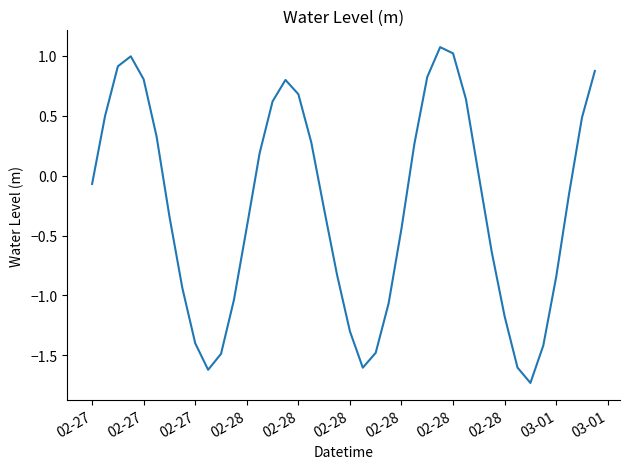

How many lines are shown in the chart?

1